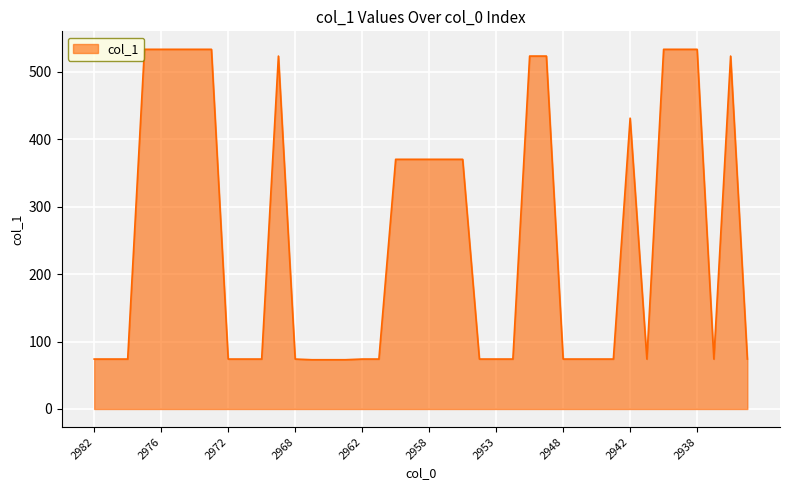

What is the smallest value displayed?

73